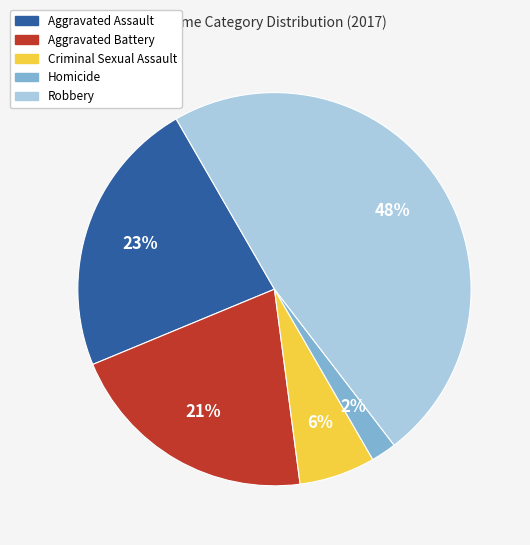

Is there a majority slice in this chart?

No